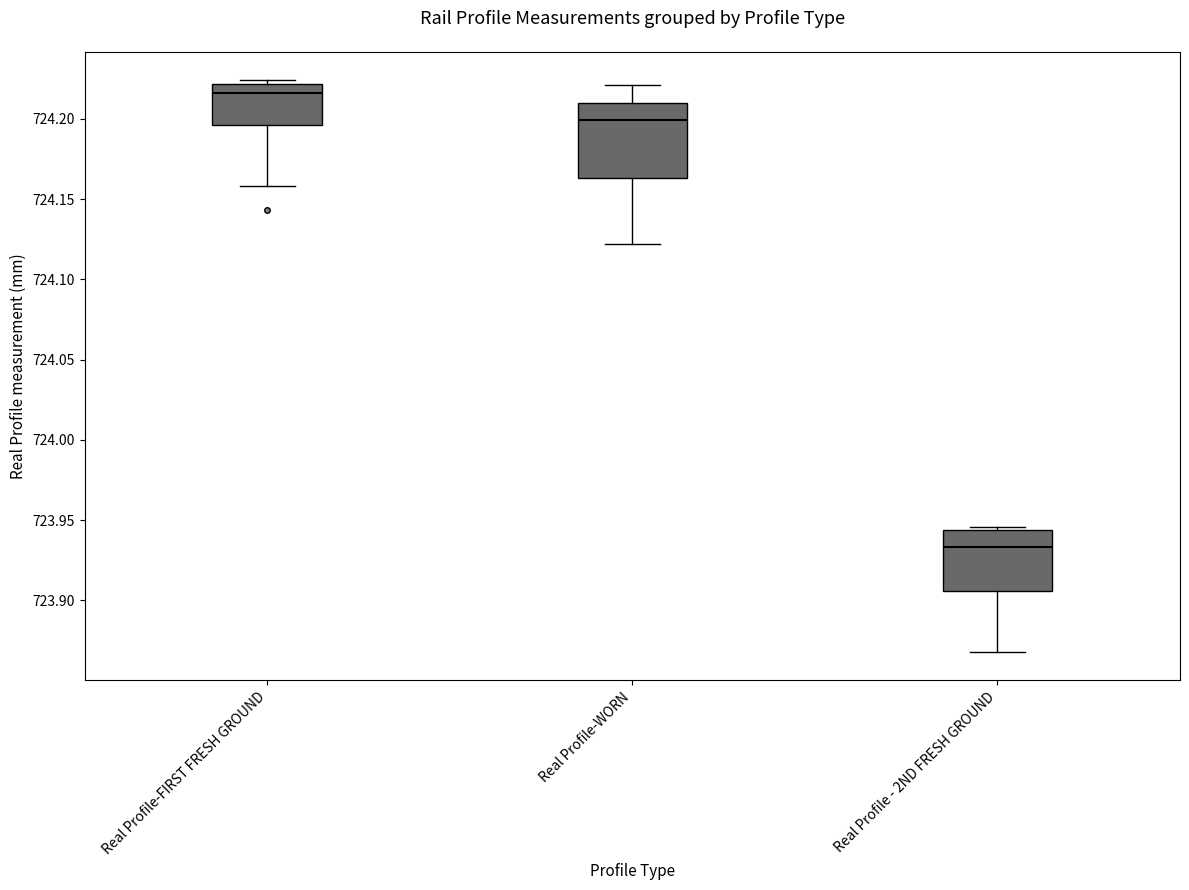

Which box is the tallest, from its lower edge to its upper edge?

Real Profile-WORN